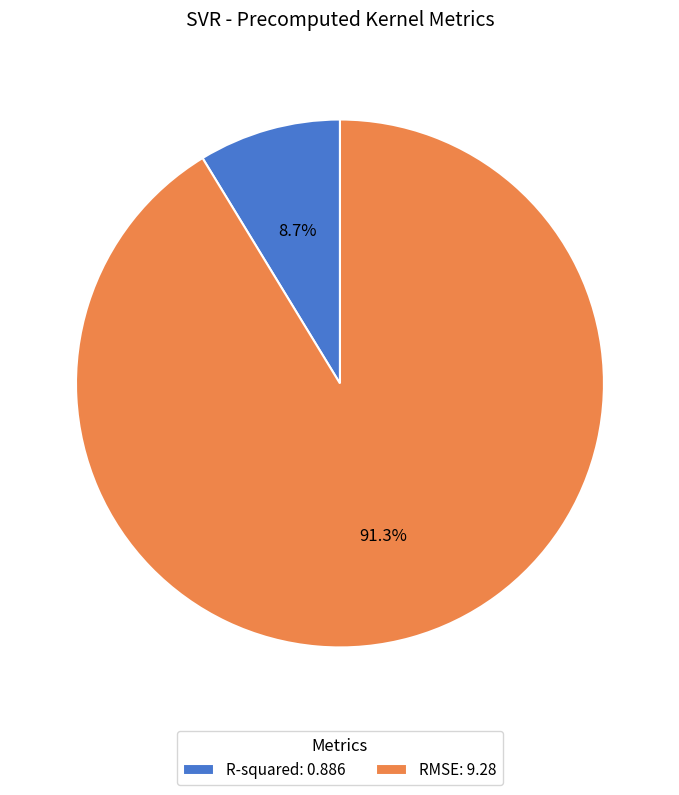

To the nearest percent, what percentage of the pie is RMSE?

91%